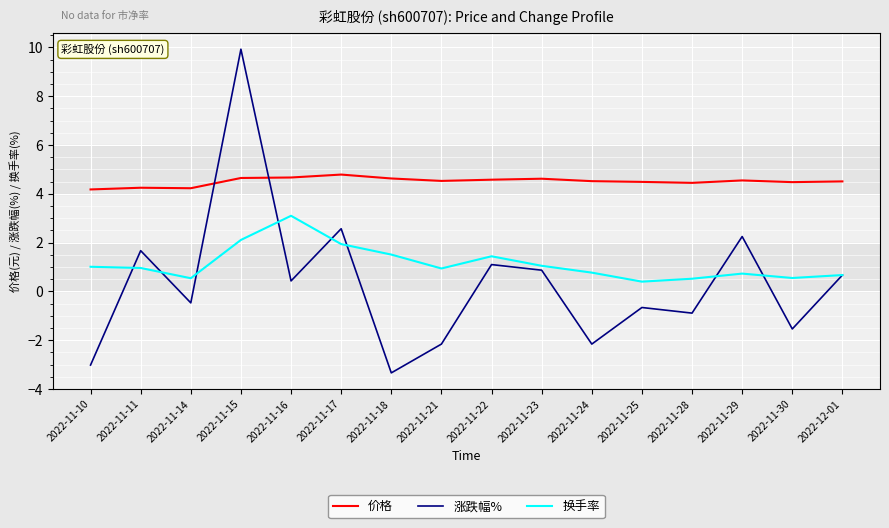

What is the total value across all series at 2022-11-21?

3.3